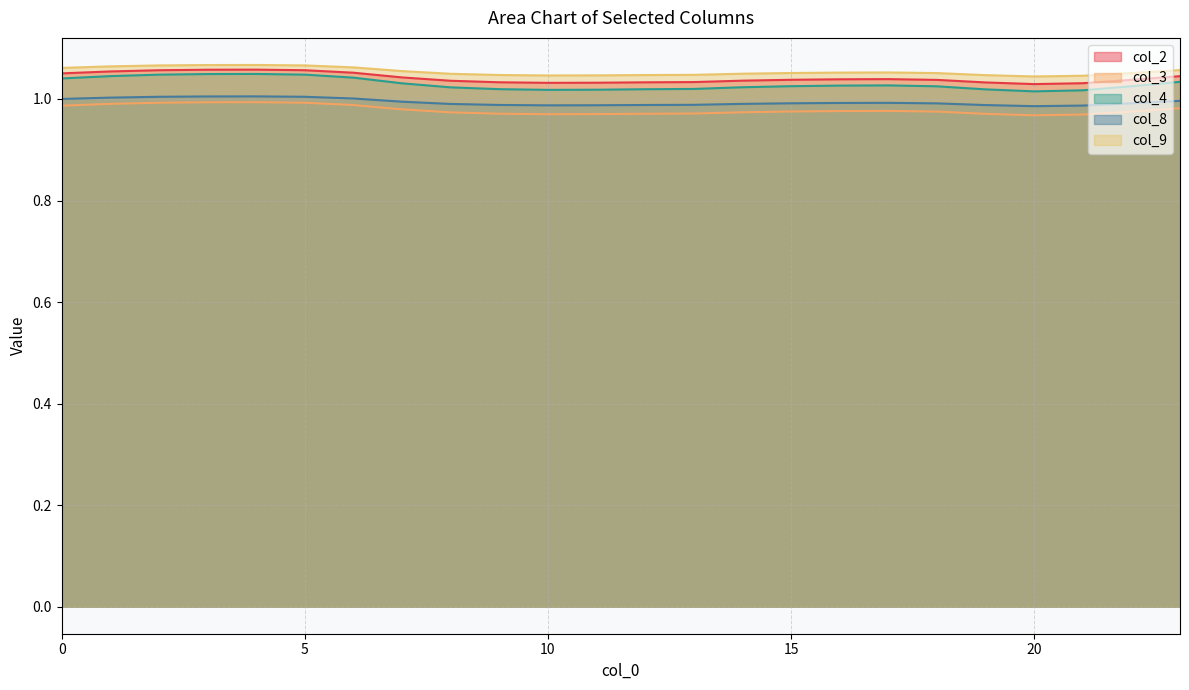

Which label corresponds to the smallest value in the chart?

20